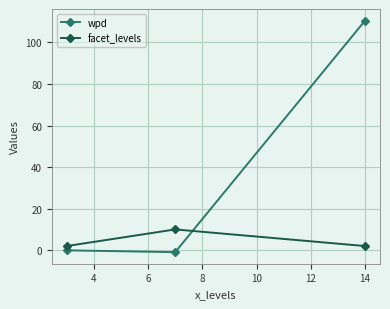

What is the difference between the maximum and minimum values in the facet_levels series?

8.0